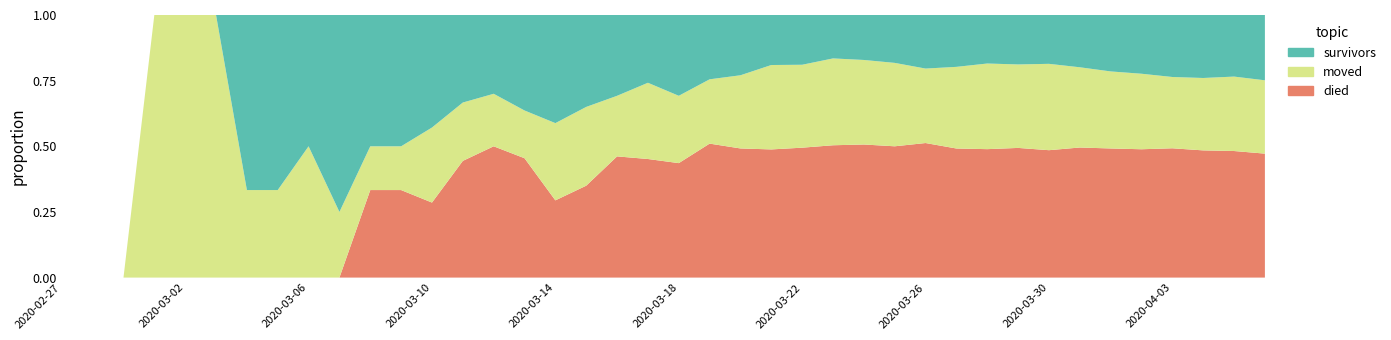

Reading left to right, what are all the values shown in this chart?

survivors: 0	0	0	0	0	0	2	2	2	3	3	3	3	3	3	4	7	7	8	8	12	12	14	16	18	21	25	31	41	47	51	61	69	86	104	119	140	154	163	187
died: 0	0	0	0	0	0	0	0	0	0	2	2	2	4	5	5	5	7	12	14	17	25	30	41	47	64	74	85	103	117	135	160	180	214	238	260	292	311	335	355
moved: 0	0	0	1	1	1	1	1	2	1	1	1	2	2	2	2	5	6	6	9	10	12	17	27	30	42	47	54	57	74	90	103	122	132	142	153	161	177	197	210